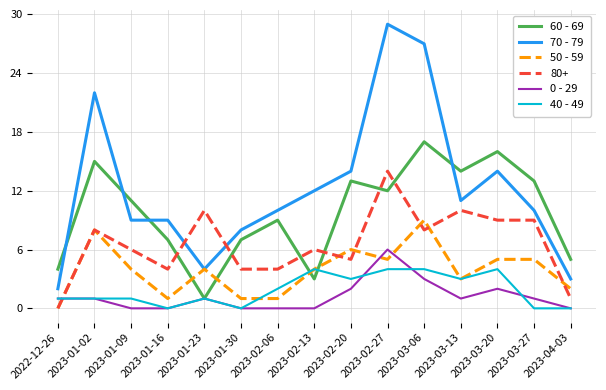

Does the chart display data point markers on the line(s)?

No